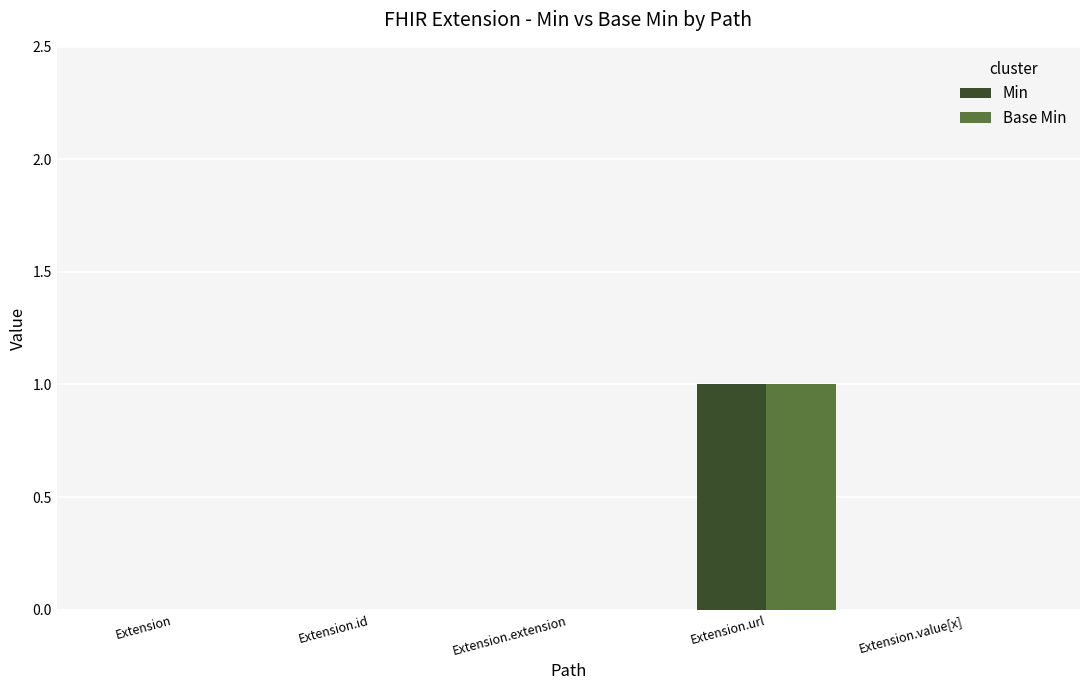

What are all the series names shown in the legend?

Min, Base Min